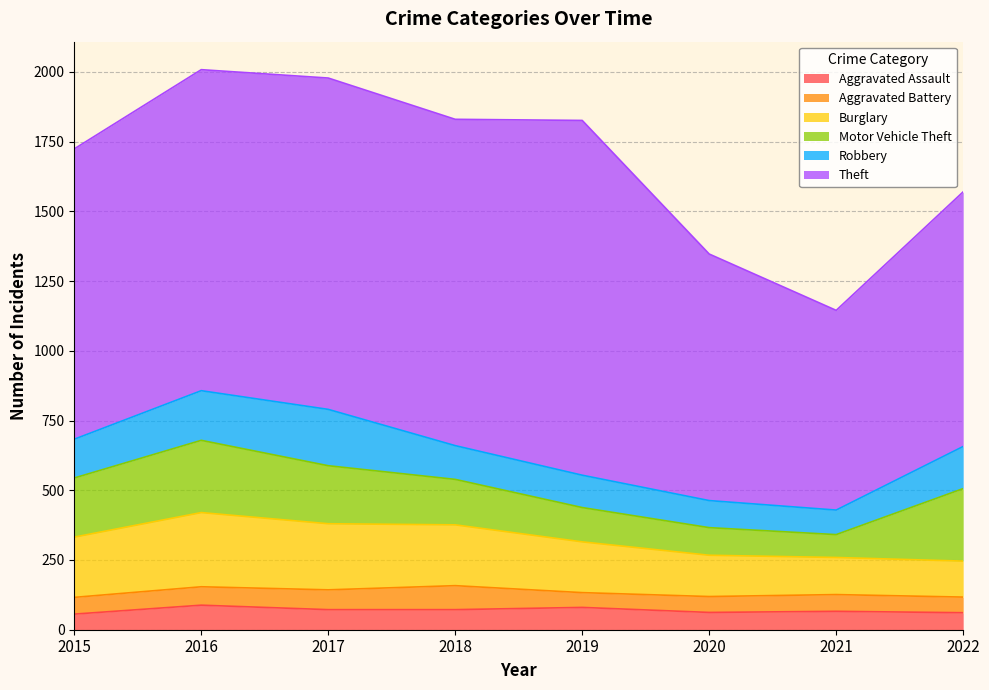

At how many categories does at least one series exceed 125?

8